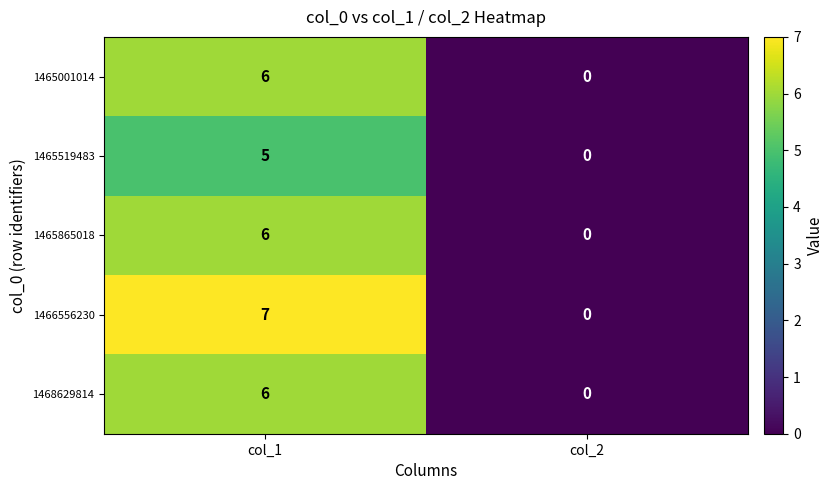

Which series has the widest spread of values?

1466556230